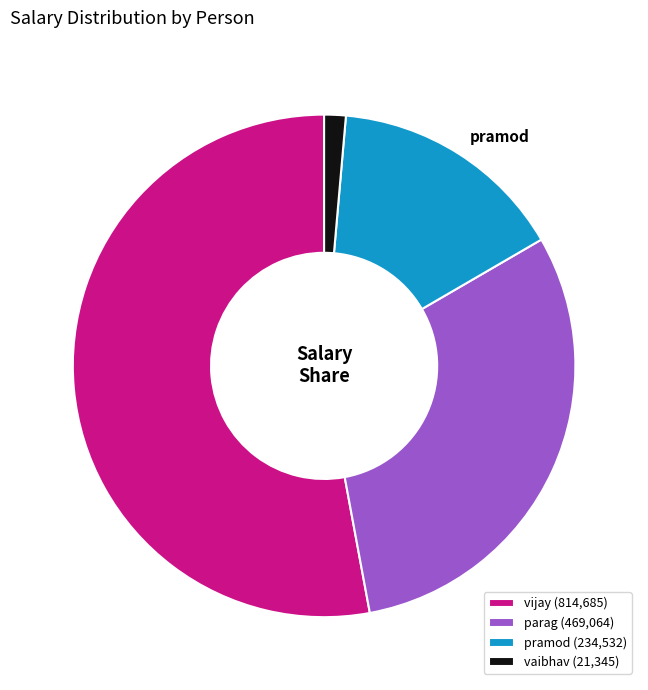

Which category has the smallest portion of the pie?

vaibhav